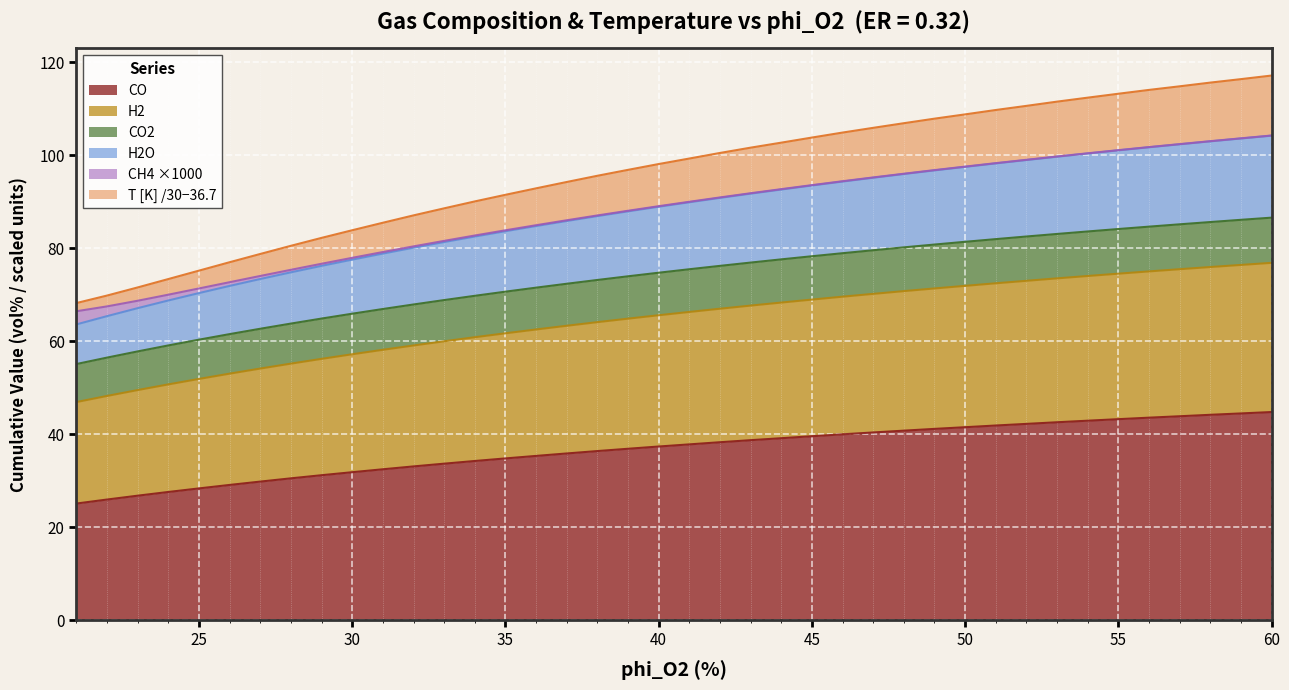

What is the value of the H2O point at the 37th from the left?

102.3